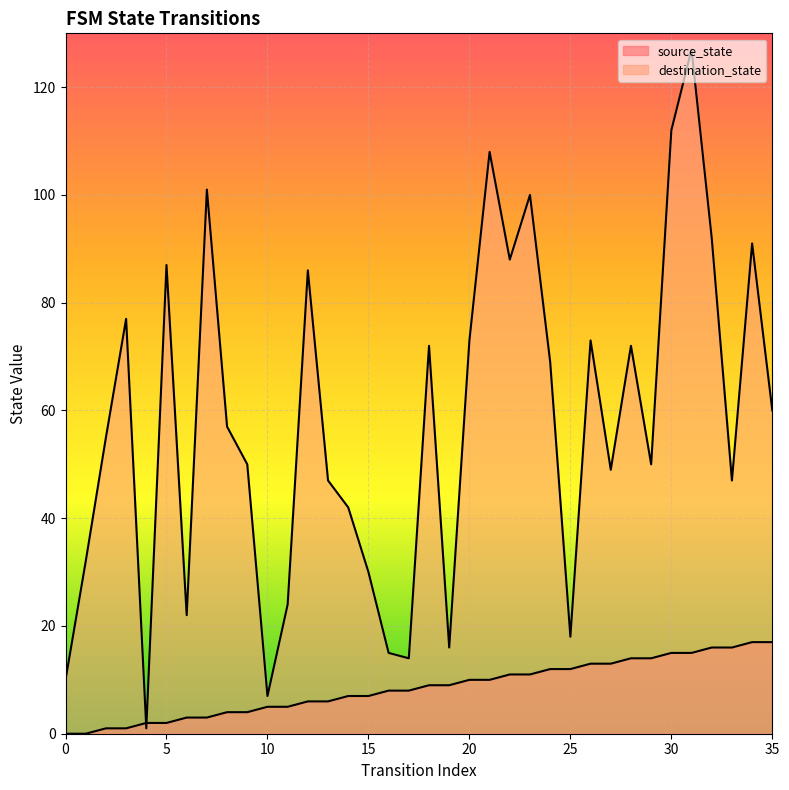

Rank the series at 9 from highest to lowest value.

destination_state, source_state